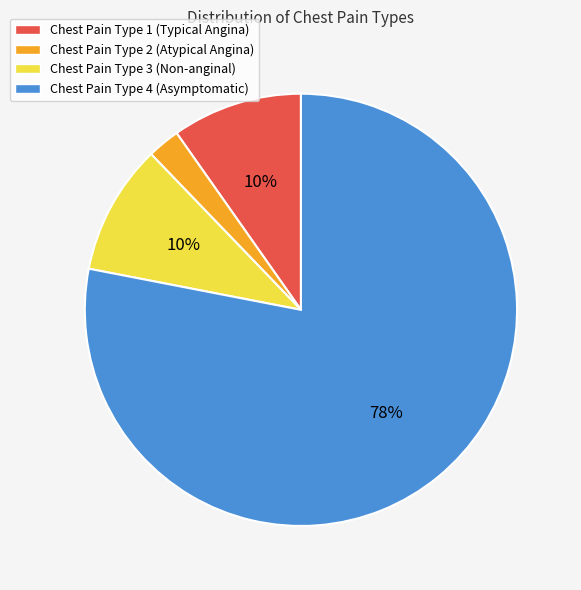

To the nearest percent, what portion does Chest Pain Type 1 (Typical Angina) represent?

10%